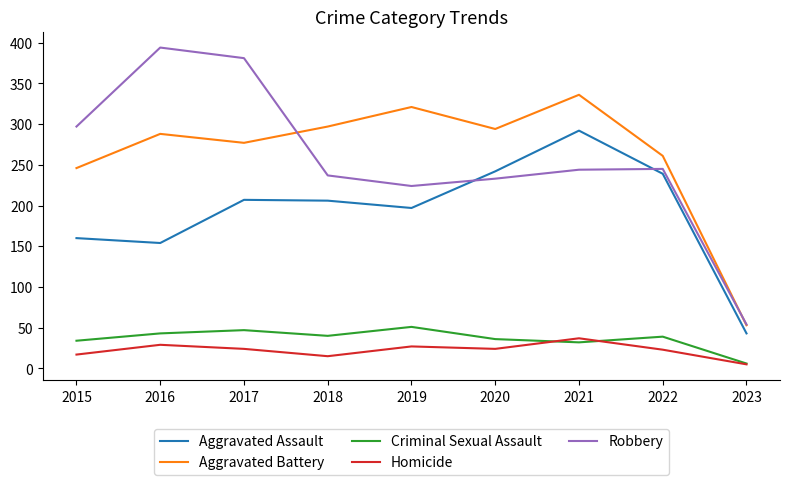

True or false: Aggravated Battery and Aggravated Assault intersect in this chart.

False